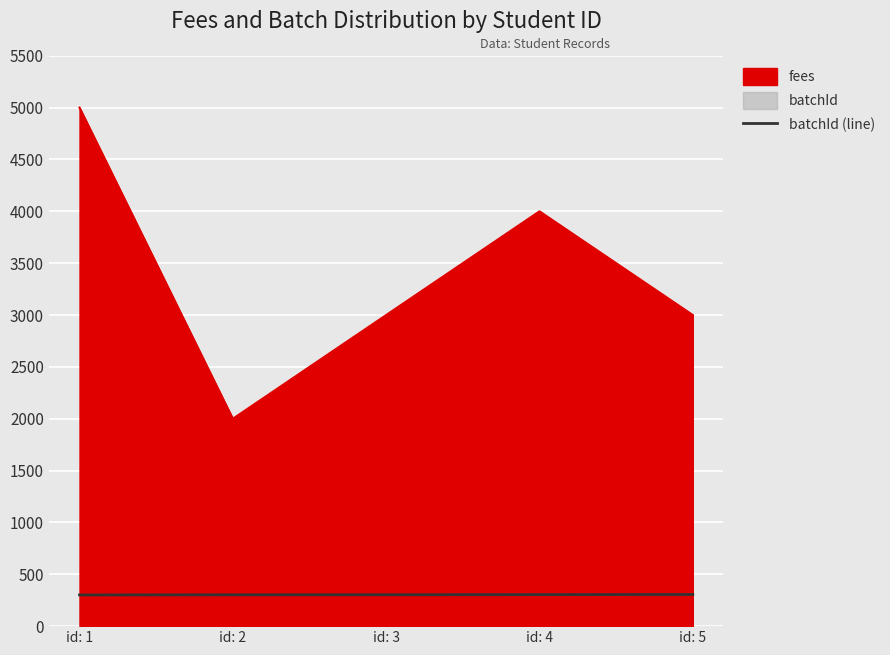

What is the average value?

303